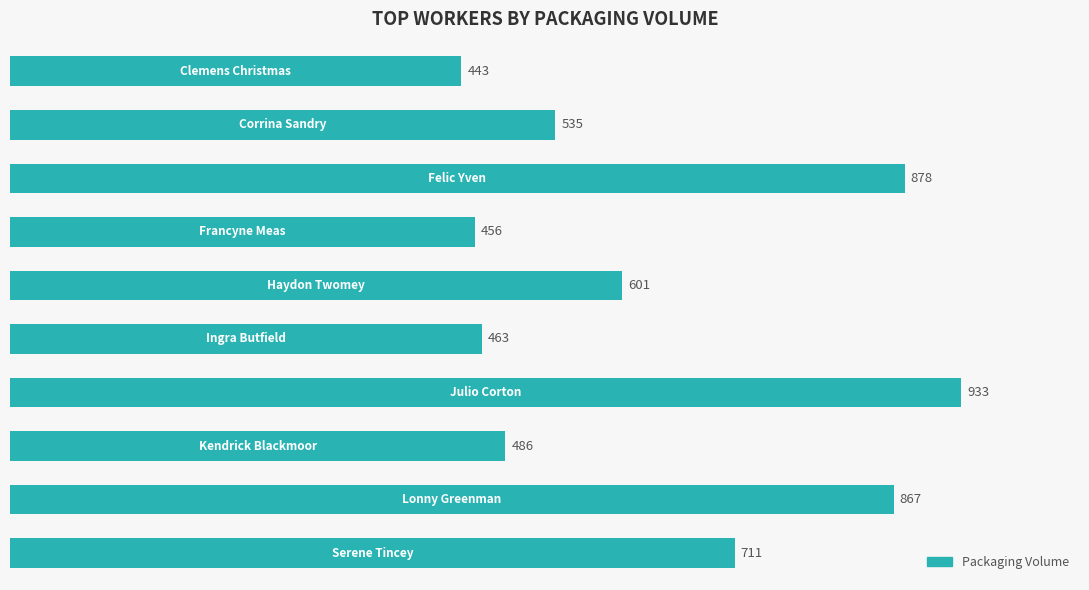

What is the smallest value displayed?

443